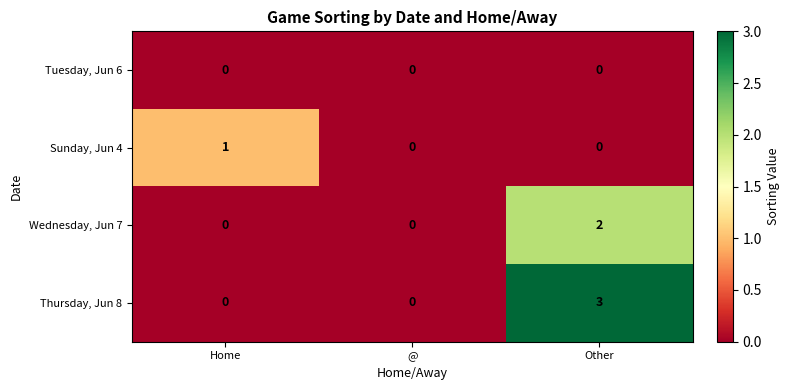

Count the number of categories in the chart.

3